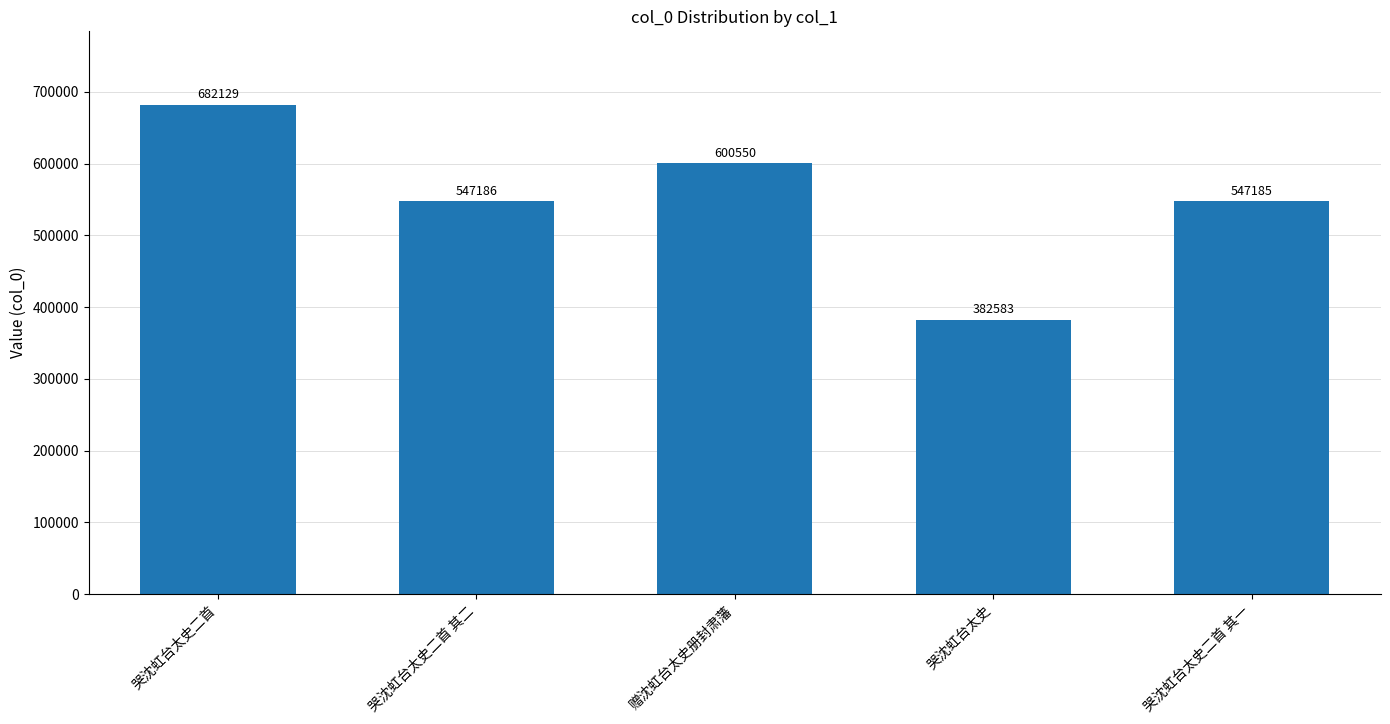

The chart shows a value of 381002 at 哭沈虹台太史二首. True or false?

False